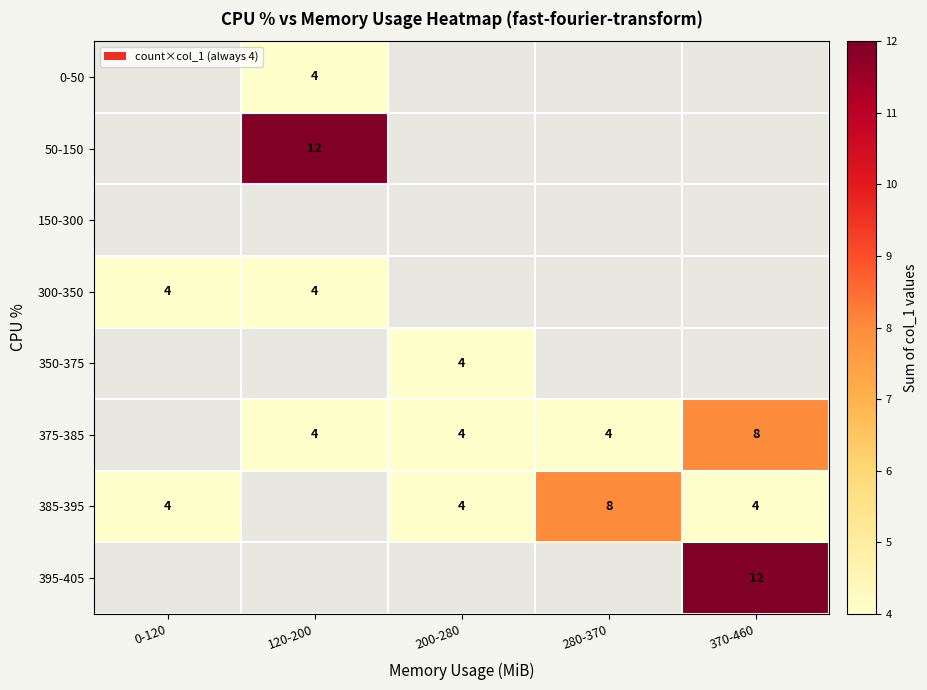

The value of 300-350 at 120-200 is 4. True or false?

True